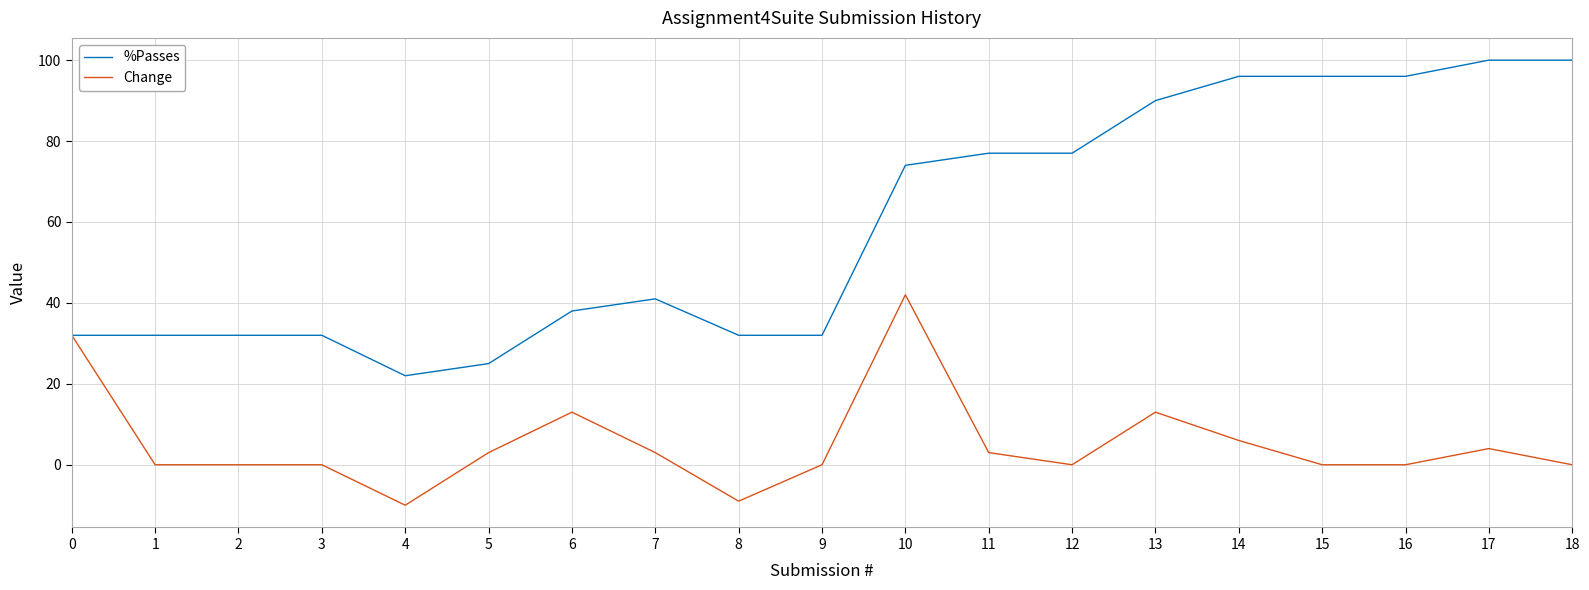

Which series has the largest total across all categories?

%Passes